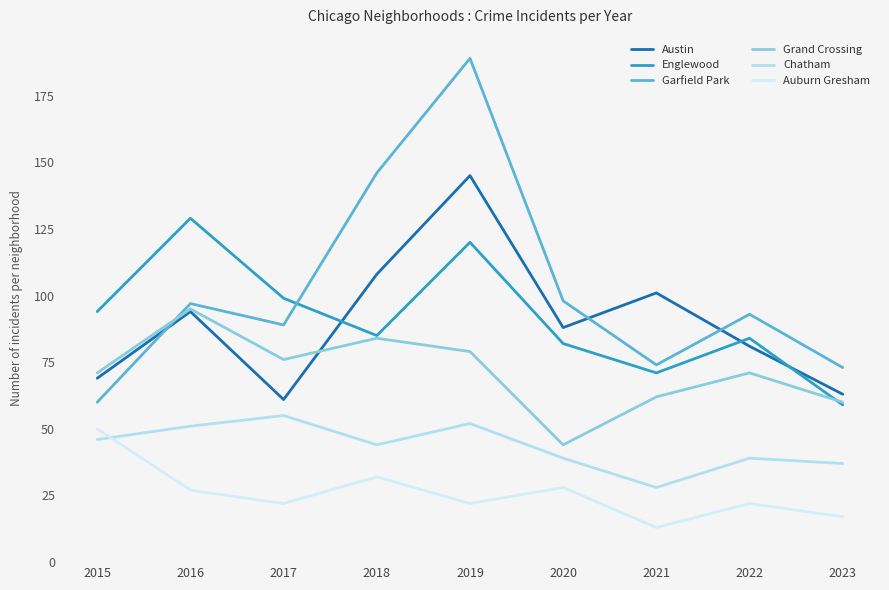

Does the chart have visible grid lines?

No